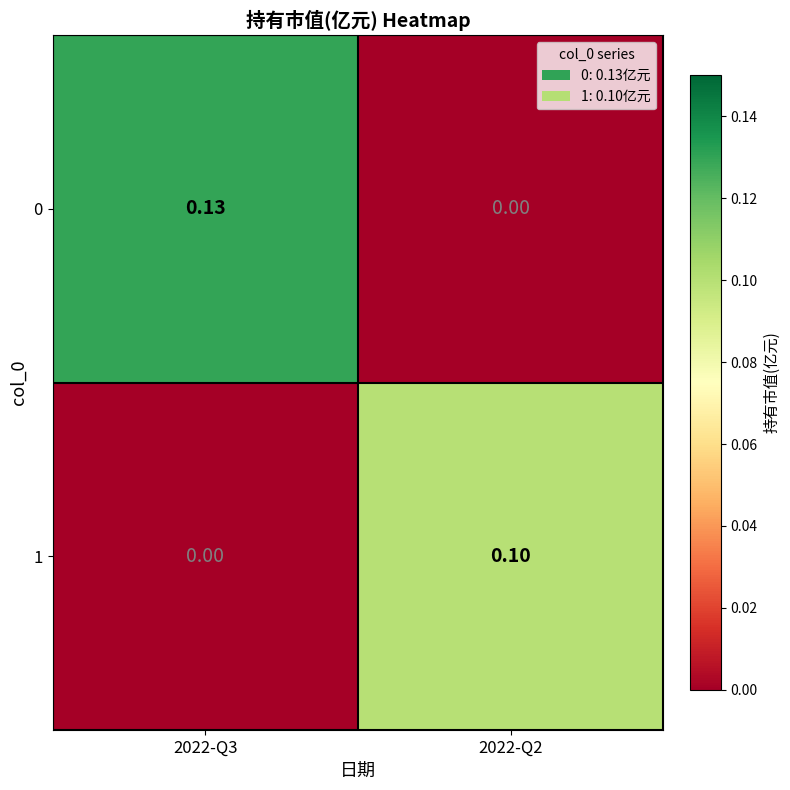

At how many categories does at least one series exceed 0?

2